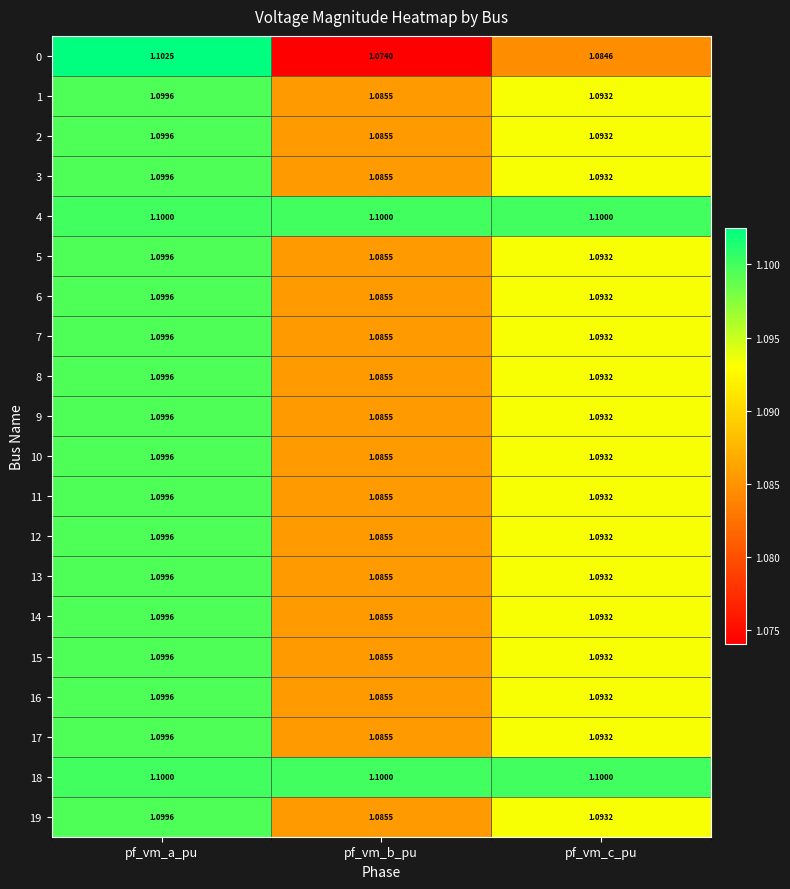

At which category is the sum across all series the highest?

pf_vm_a_pu